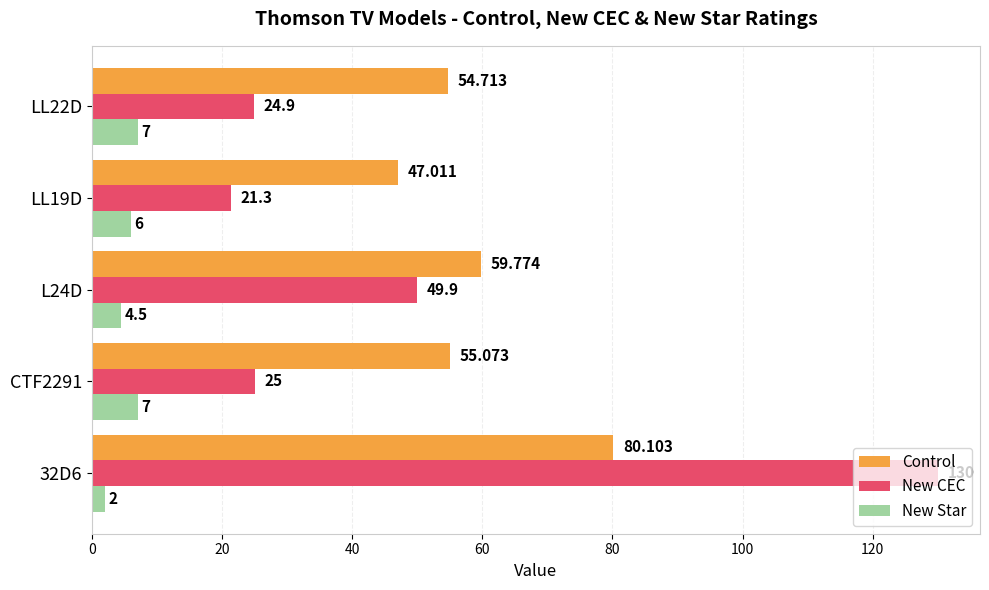

At L24D, list the series in order from largest to smallest.

Control, New CEC, New Star